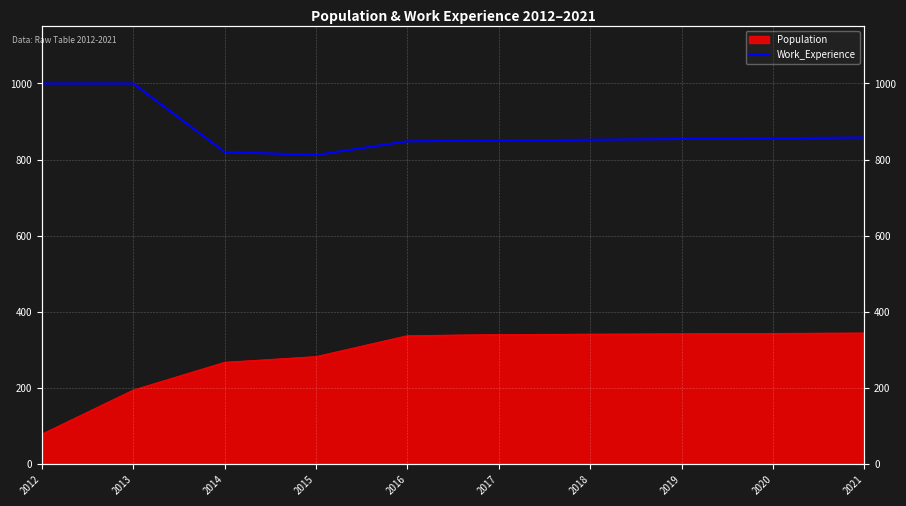

Is it true that the value at 2019 is 1400?

False